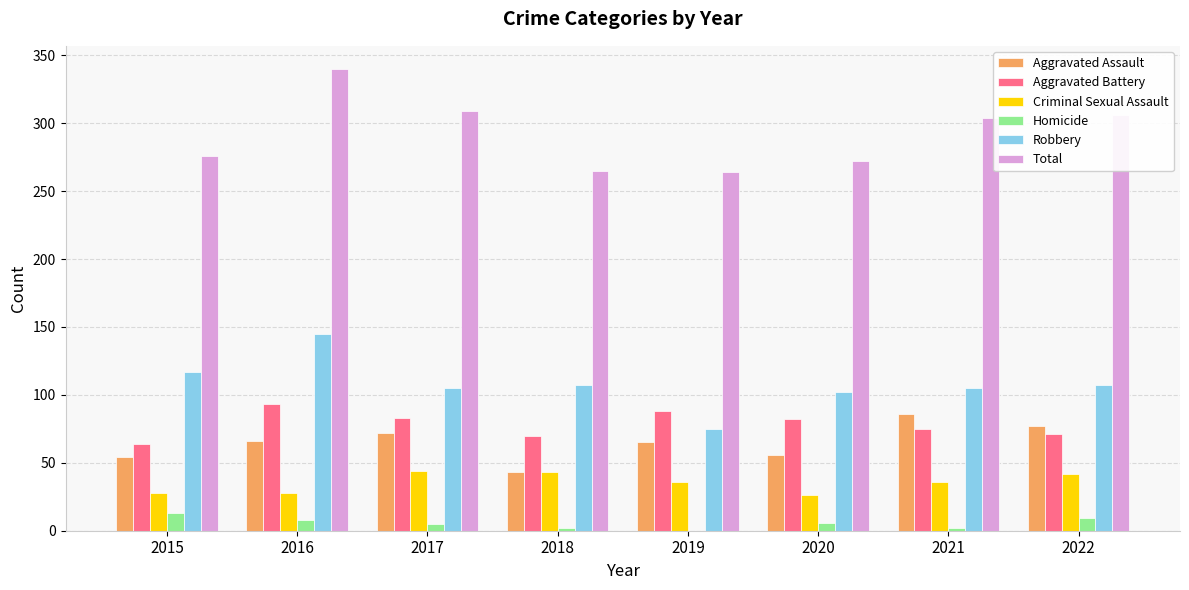

Between 2019 and 2020, which series saw the biggest shift?

Robbery